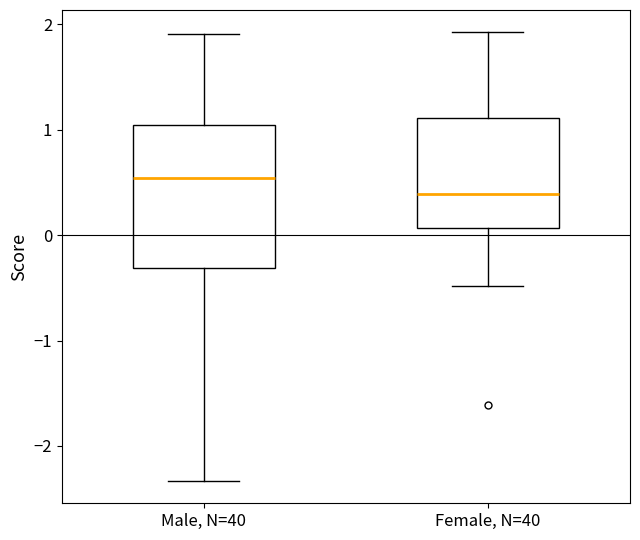

Reading left to right, transcribe this box plot: for each box, give where its median line is, the range the box spans, and where its two whiskers end, as read against the y-axis. The values are not printed on the chart, so give them approximately, as read against the axis.

Male, N=40: median 0.5, box -0.3 to 1.0, whiskers -2.3 to 1.9
Female, N=40: median 0.4, box 0.1 to 1.1, whiskers -0.5 to 1.9